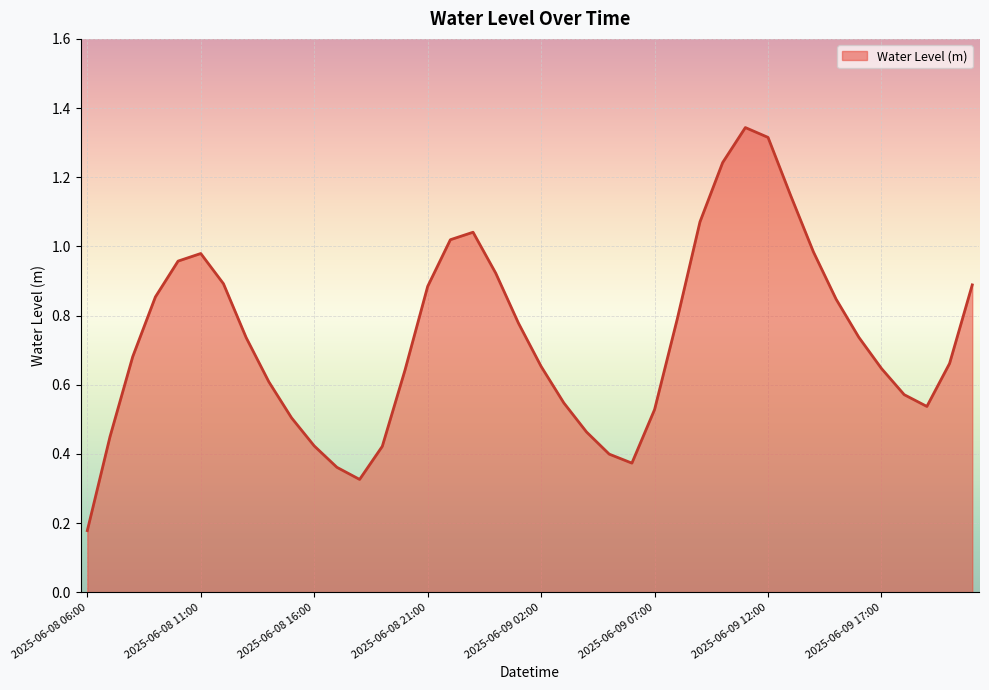

True or false: the data has more than 1 interior local peaks.

True